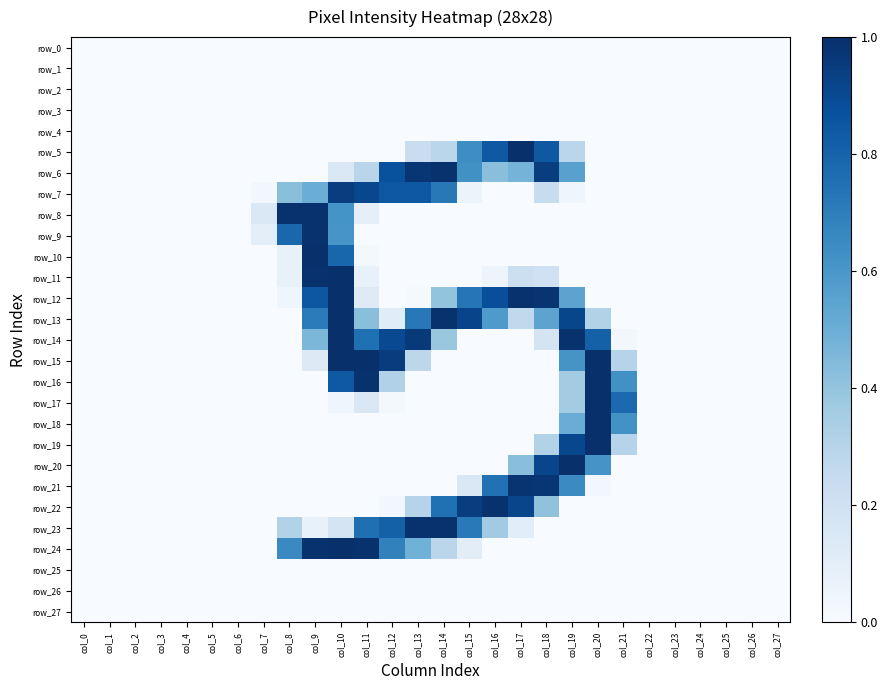

Is it true that row_10 equals 0.0 at col_11?

True